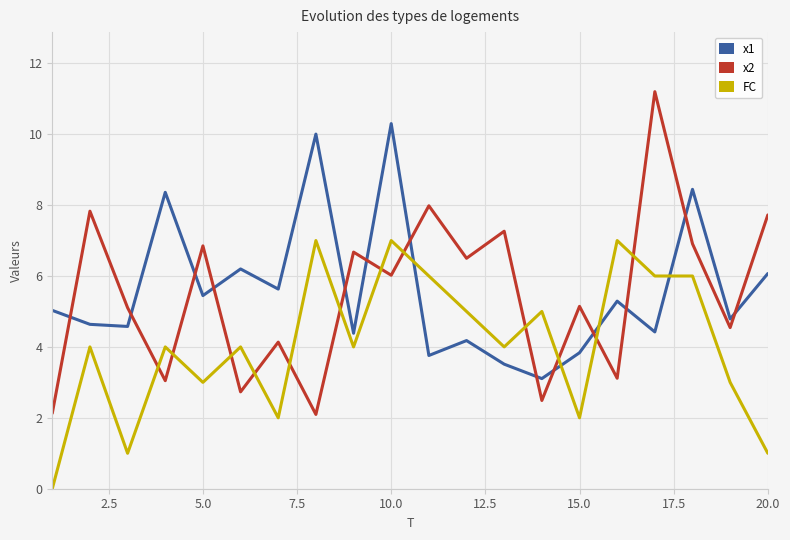

What are all the series names shown in the legend?

x1, x2, FC